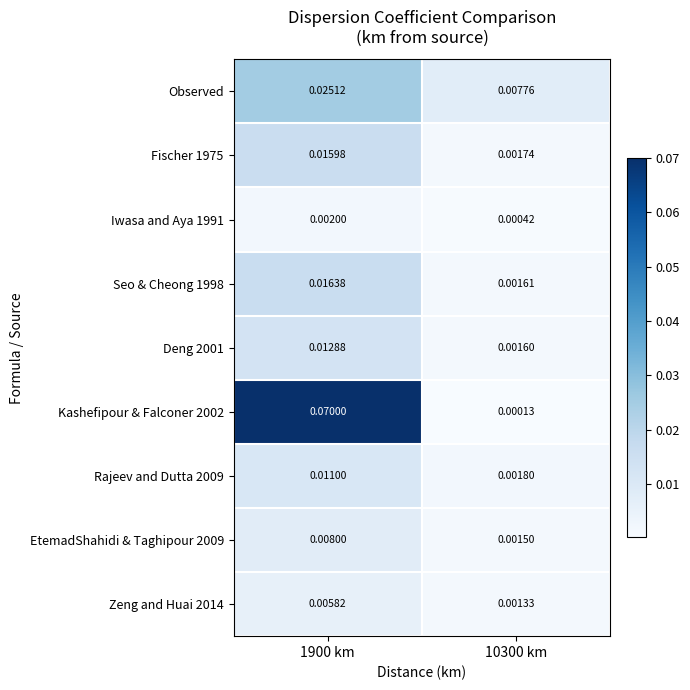

Is the value of Iwasa and Aya 1991 at 1900 km greater than the value of EtemadShahidi & Taghipour 2009 at 10300 km?

Yes